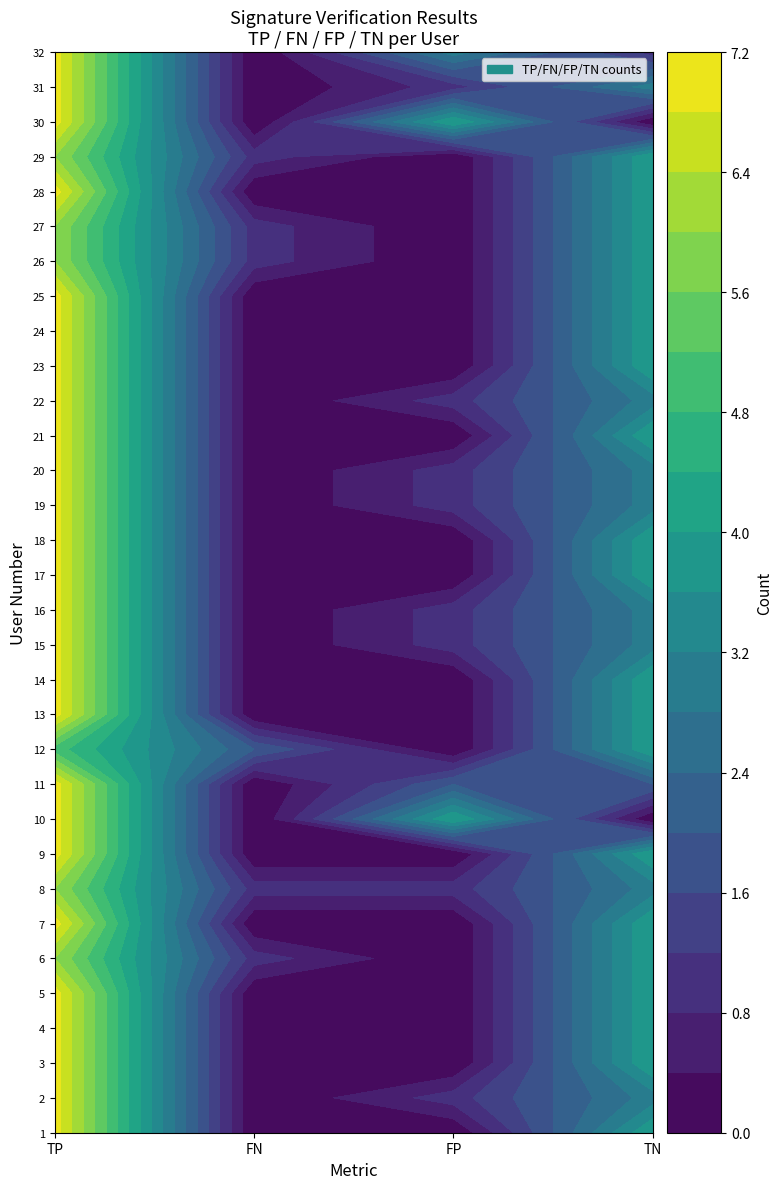

How many data points does each series have?

4